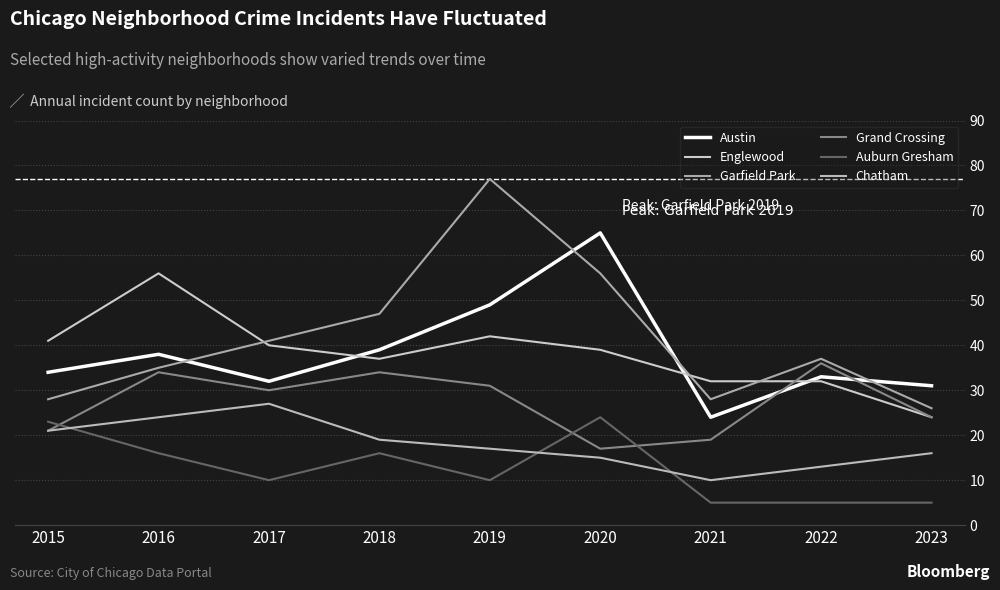

Reading right to left, list all the values displayed in this chart.

Austin: 2023=31	2022=33	2021=24	2020=65	2019=49	2018=39	2017=32	2016=38	2015=34
Englewood: 2023=24	2022=32	2021=32	2020=39	2019=42	2018=37	2017=40	2016=56	2015=41
Garfield Park: 2023=26	2022=37	2021=28	2020=56	2019=77	2018=47	2017=41	2016=35	2015=28
Grand Crossing: 2023=24	2022=36	2021=19	2020=17	2019=31	2018=34	2017=30	2016=34	2015=21
Auburn Gresham: 2023=5	2022=5	2021=5	2020=24	2019=10	2018=16	2017=10	2016=16	2015=23
Chatham: 2023=16	2022=13	2021=10	2020=15	2019=17	2018=19	2017=27	2016=24	2015=21